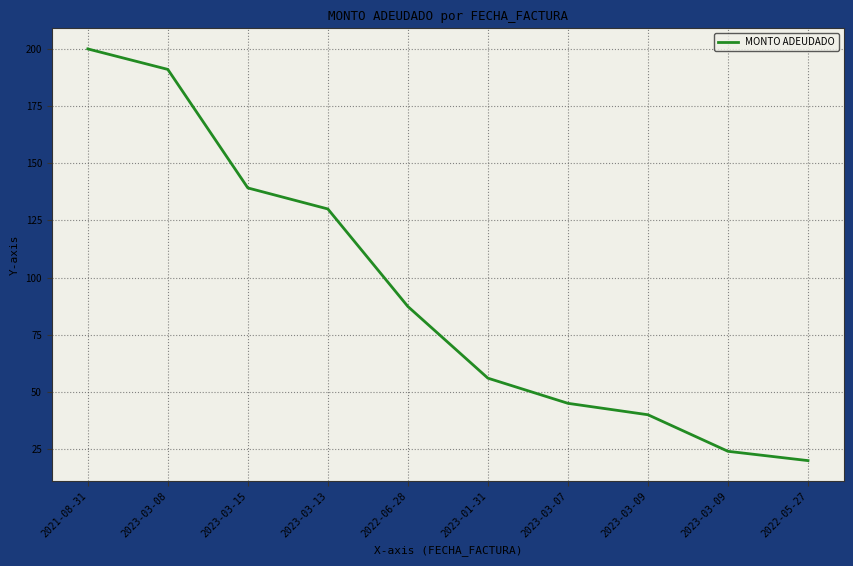

What is the sum of all values?

932.5